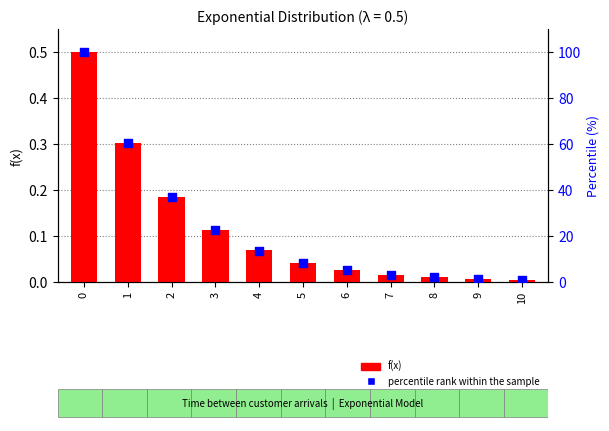

Which series has the widest spread of Y values?

percentile rank within the sample